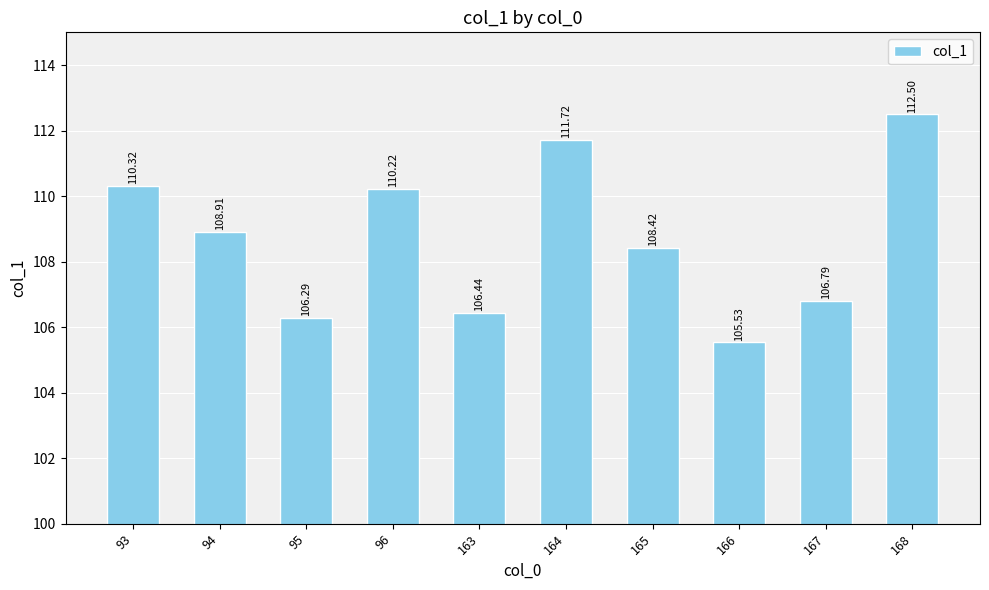

How many values are below 108?

4